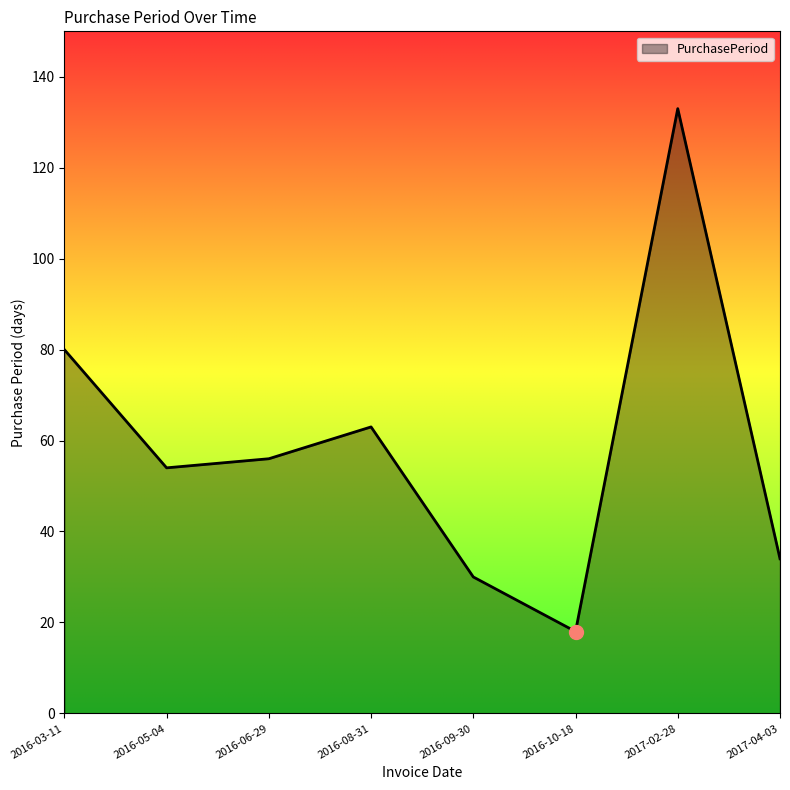

What is the greatest value displayed?

133